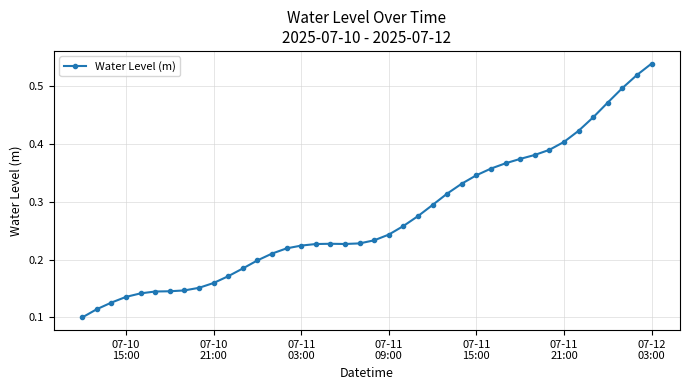

True or false: the data has more than 0 interior local peaks.

True